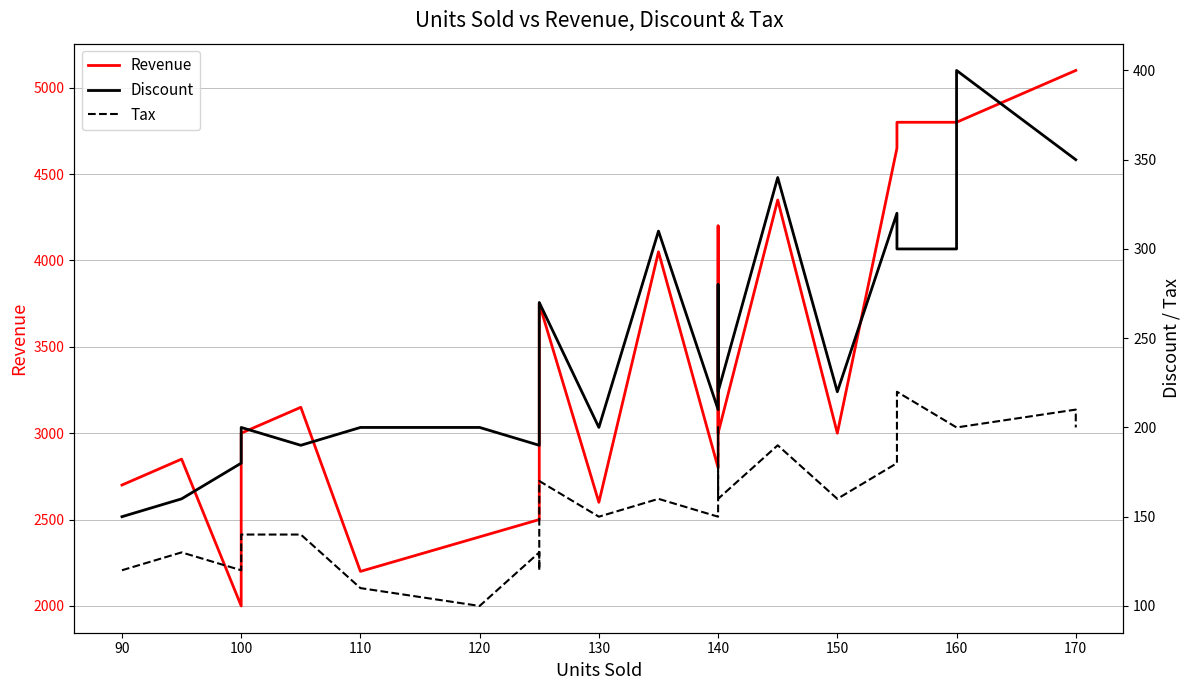

Reading right to left, transcribe all the data shown in this chart.

Revenue: 5100	5100	4800	4800	4800	4650	3000	4350	3000	4200	2800	4050	2600	2600	3750	2800	2500	2500	2400	2200	3150	3000	2000	2850	2700
Discount: 350	350	400	300	300	320	220	340	220	280	210	310	200	200	270	210	190	190	200	200	190	200	180	160	150
Tax: 200	210	200	200	220	180	160	190	160	200	150	160	150	150	170	140	120	130	100	110	140	140	120	130	120